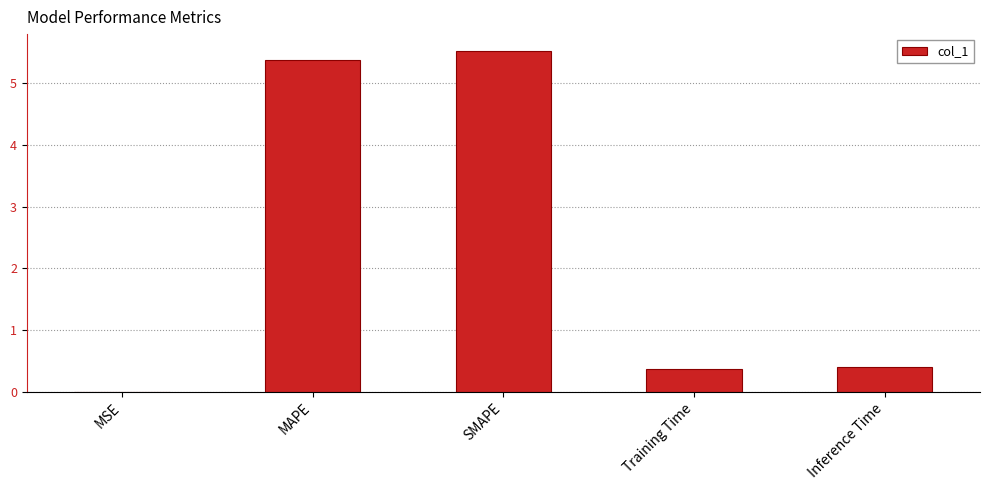

What is the maximum value shown in the chart?

5.5